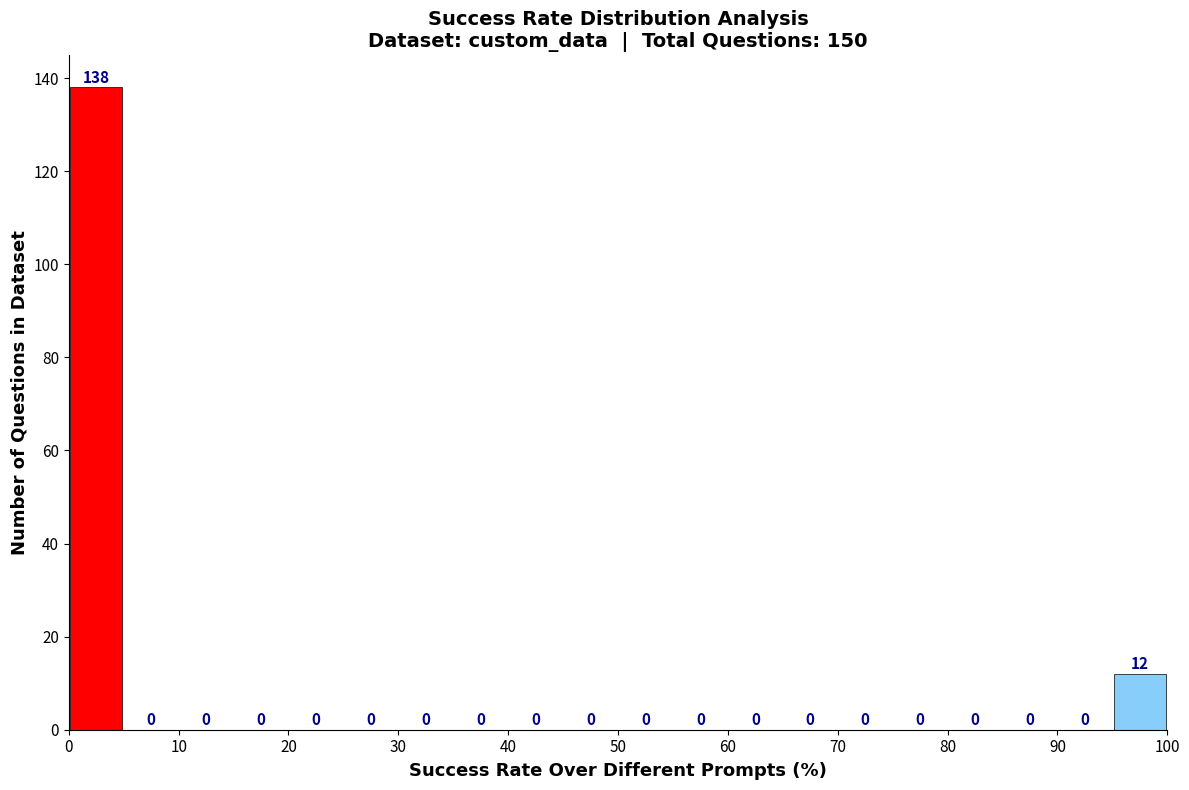

How tall is the bar that spans 95 to 100 on the x-axis?

12